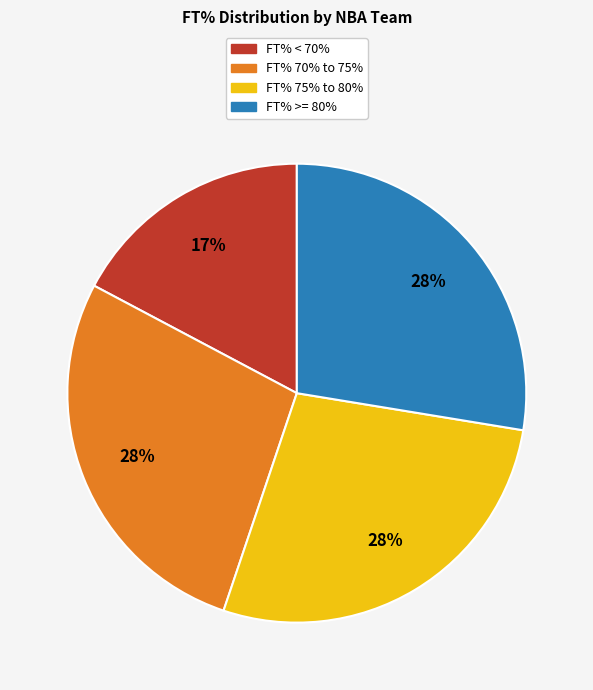

How many segments does this pie chart have?

4